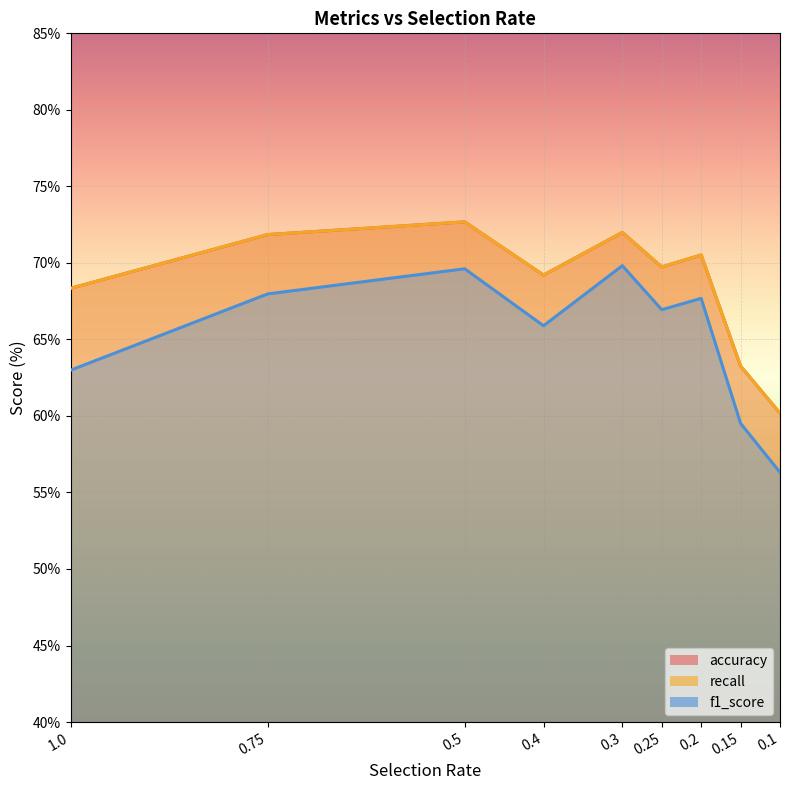

Count the number of categories in the chart.

9